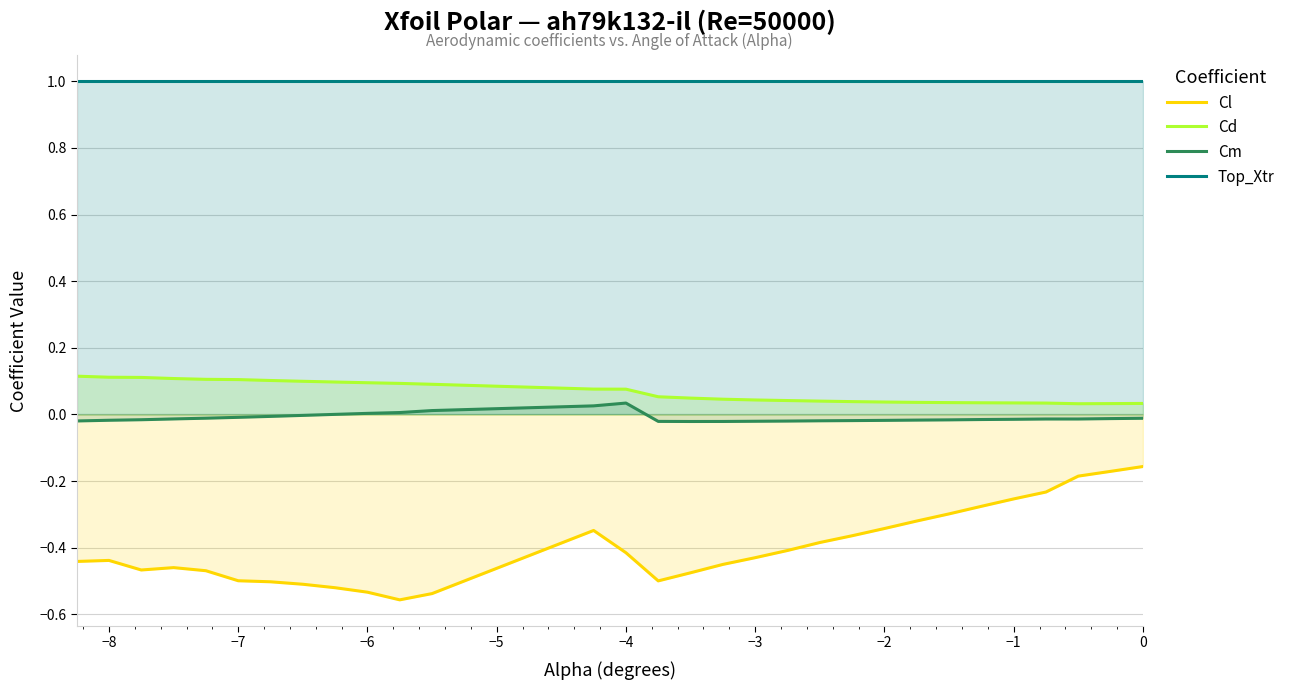

Which series has the largest range (max minus min)?

Cl